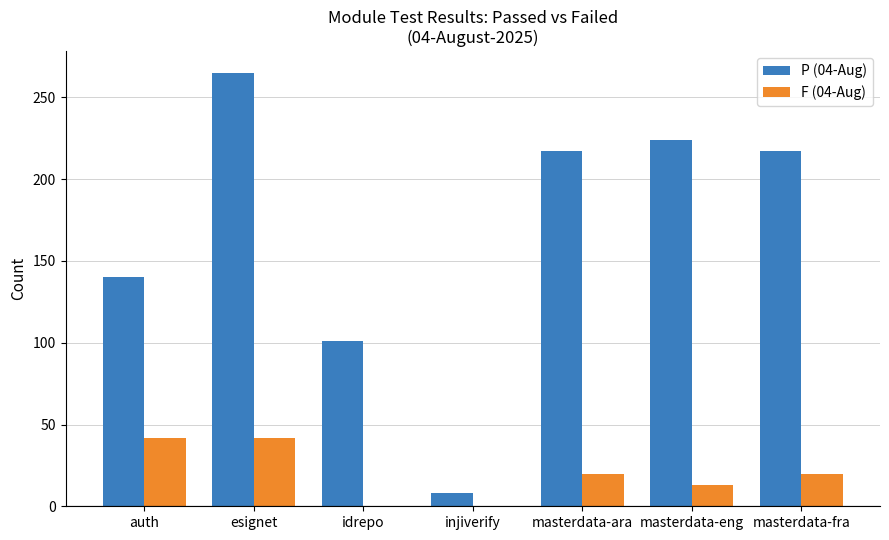

Reading left to right, transcribe all the data shown in this chart.

P (04-Aug): auth=140	esignet=265	idrepo=101	injiverify=8	masterdata-ara=217	masterdata-eng=224	masterdata-fra=217
F (04-Aug): auth=42	esignet=42	idrepo=0	injiverify=0	masterdata-ara=20	masterdata-eng=13	masterdata-fra=20